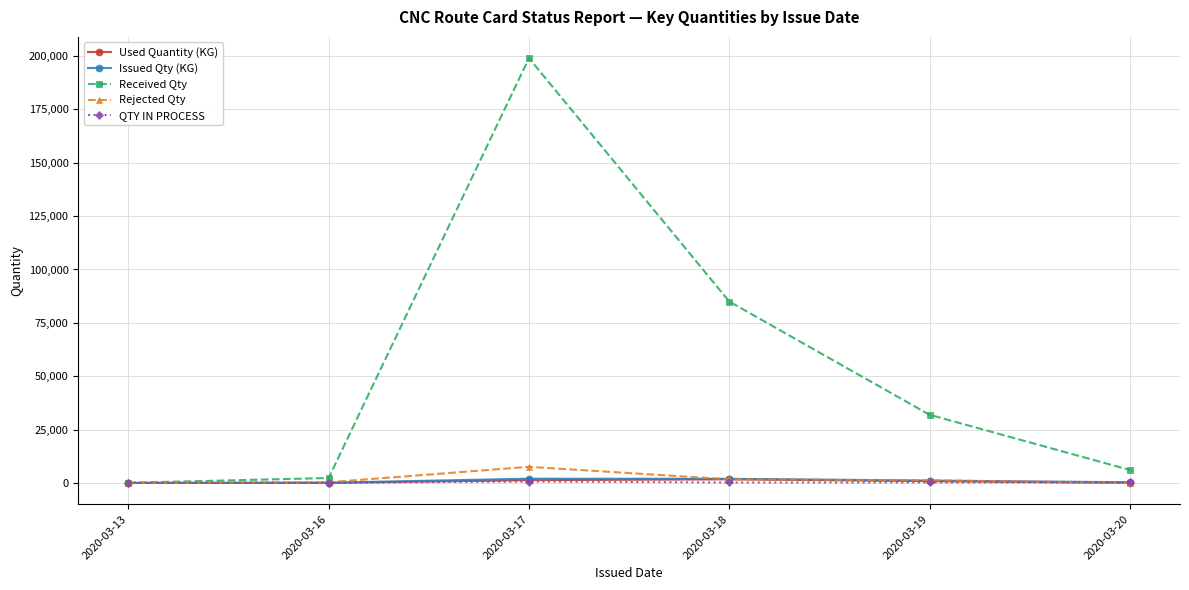

What is the value of the Received Qty point at the 1st from the left?

92.0